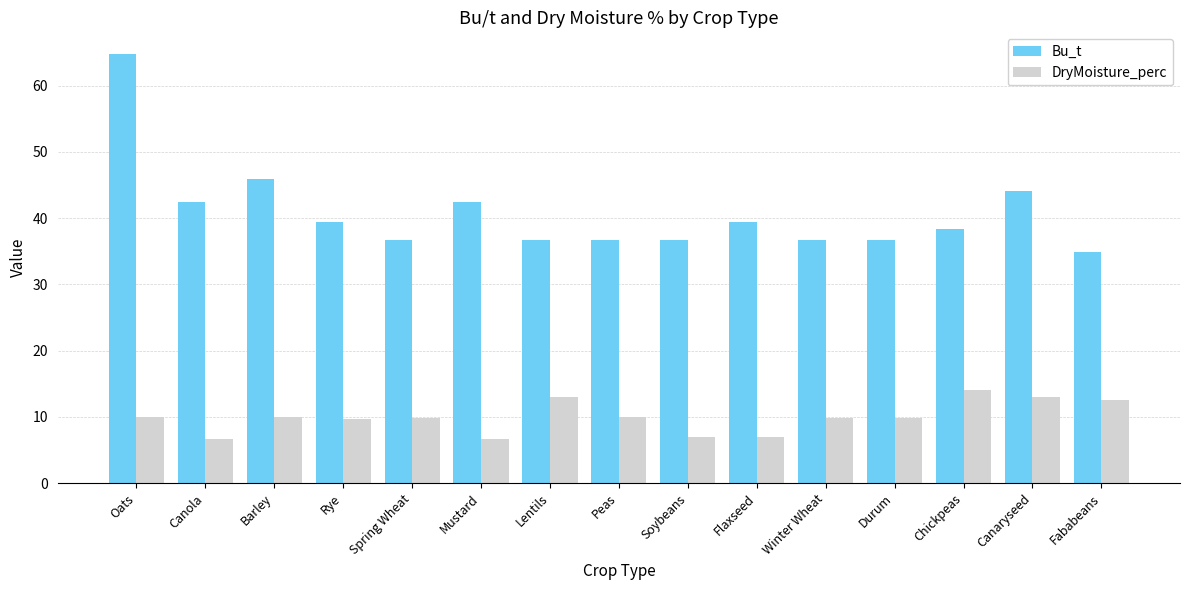

Rank the series by their average value, from lowest to highest.

DryMoisture_perc, Bu_t